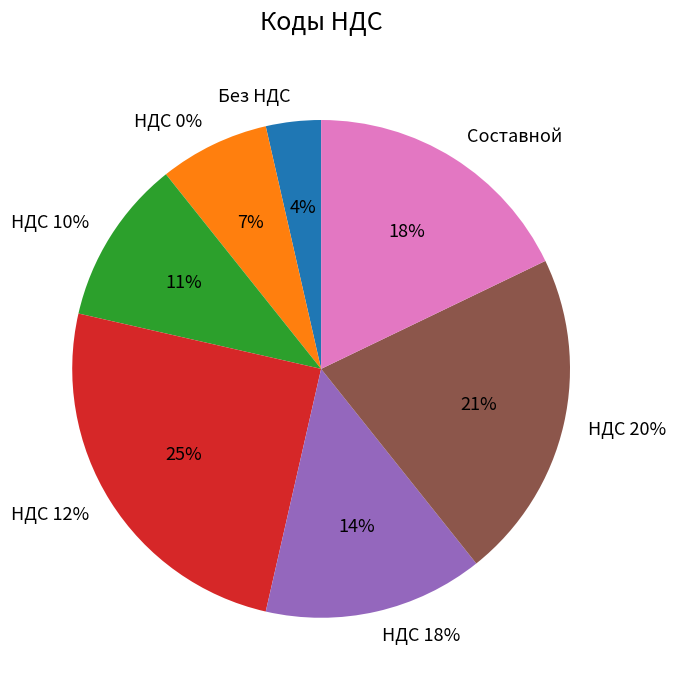

The НДС 10% slice represents 4% of the pie. True or false?

False